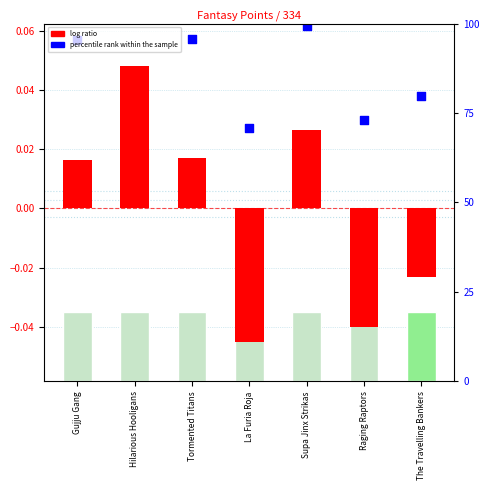

At which category is the sum across all series the highest?

Hilarious Hooligans